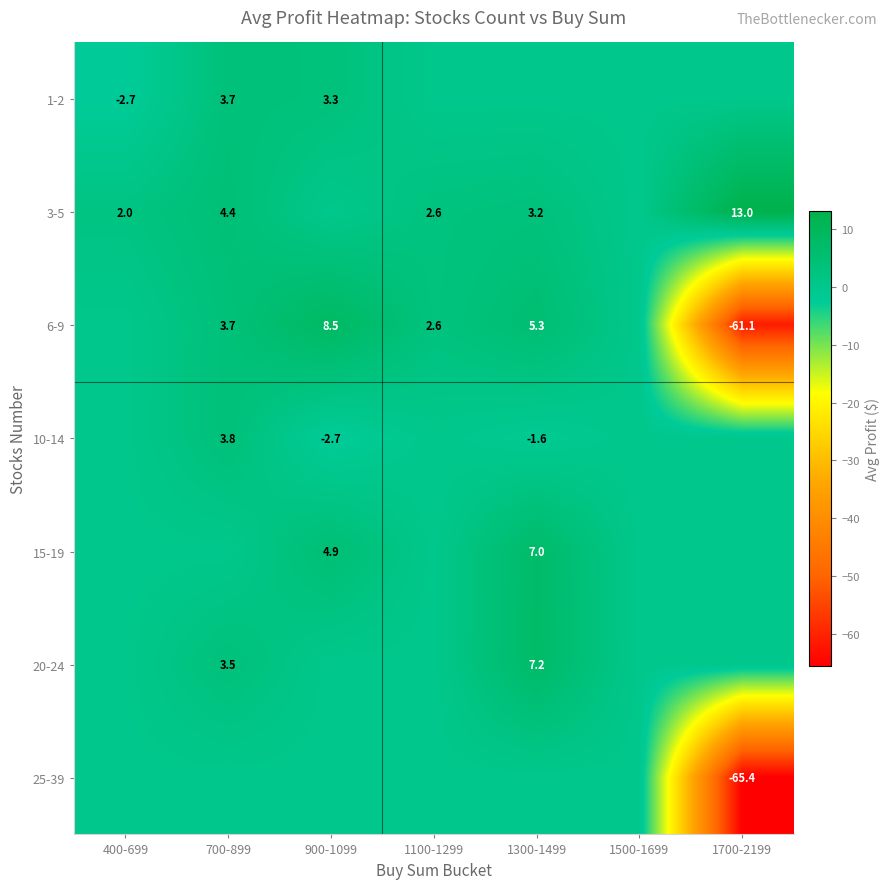

What is the sum of the 6-9 values at 700-899 and 1100-1299?

6.3